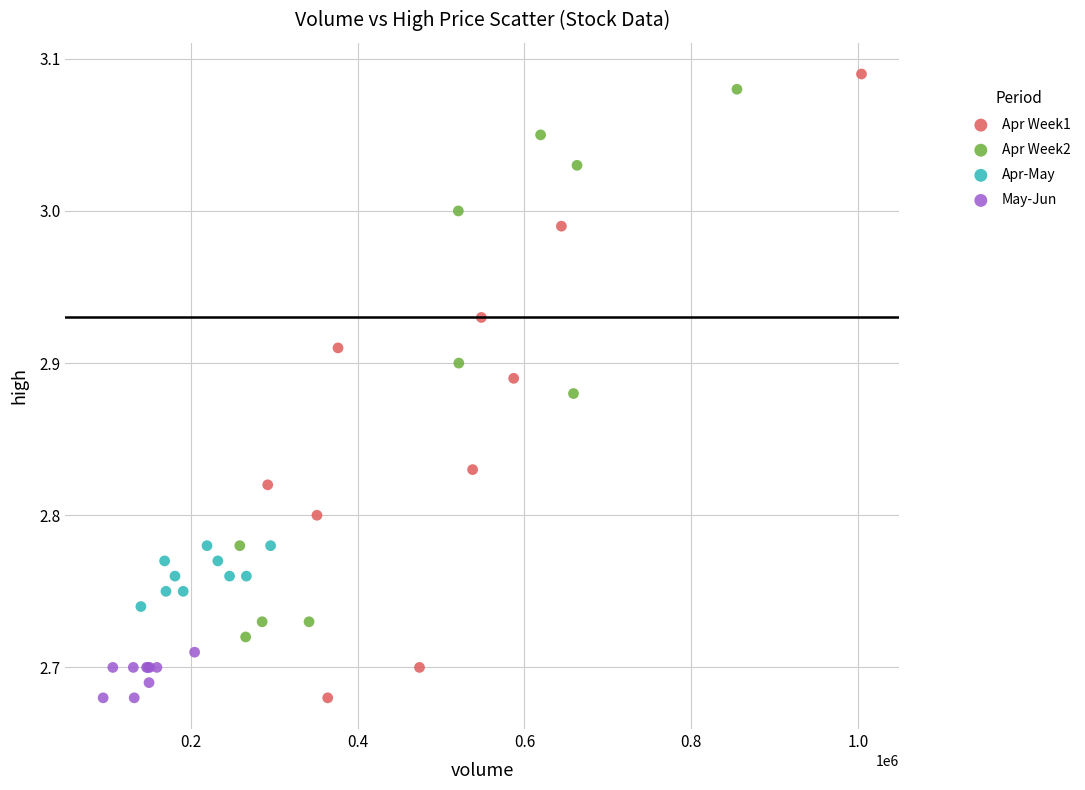

Which series has the widest spread of Y values?

Apr Week1